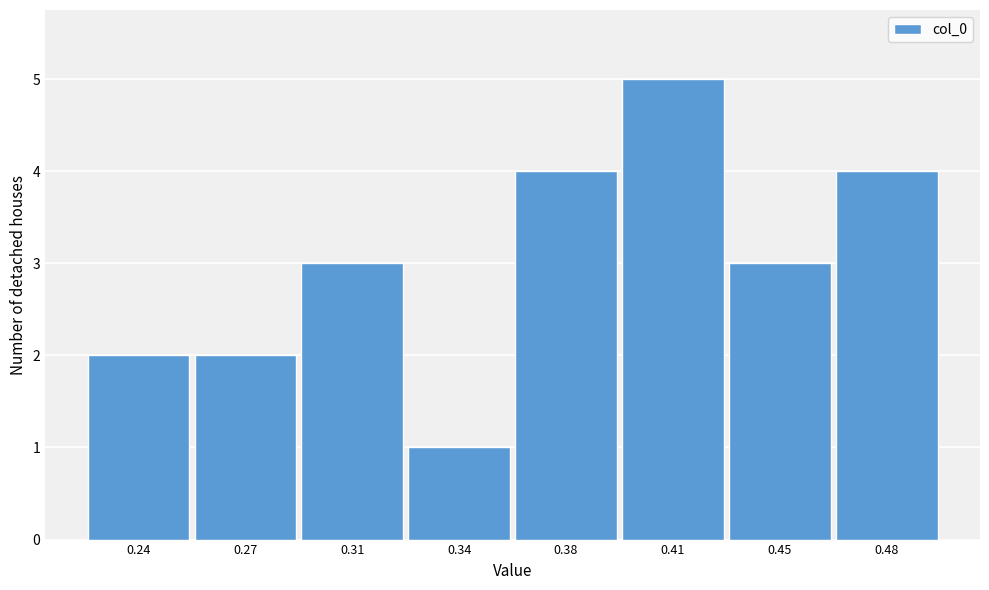

Reading right to left, extract all data points from this chart.

0.48=4	0.45=3	0.41=5	0.38=4	0.34=1	0.31=3	0.27=2	0.24=2